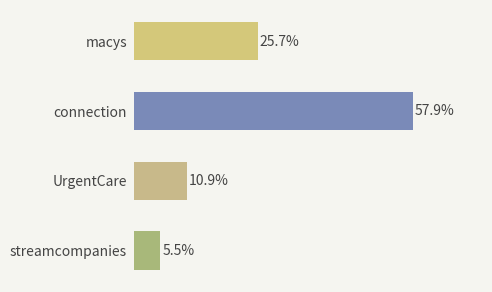

List the labels in order of value, smallest first.

streamcompanies, UrgentCare, macys, connection